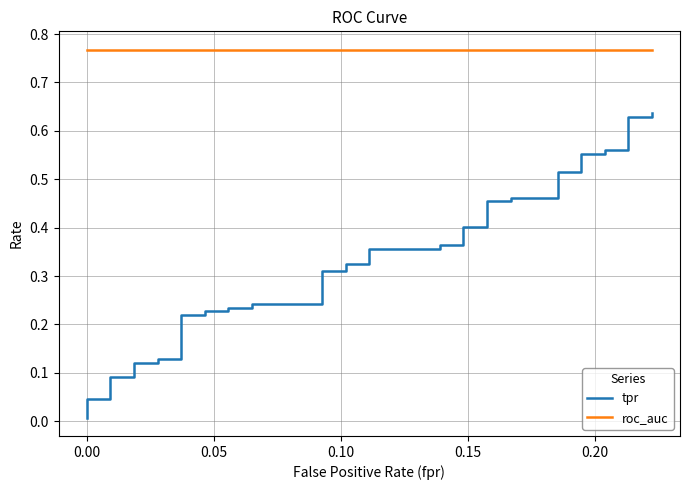

What is the difference between the second highest and minimum values in the tpr series?

0.6